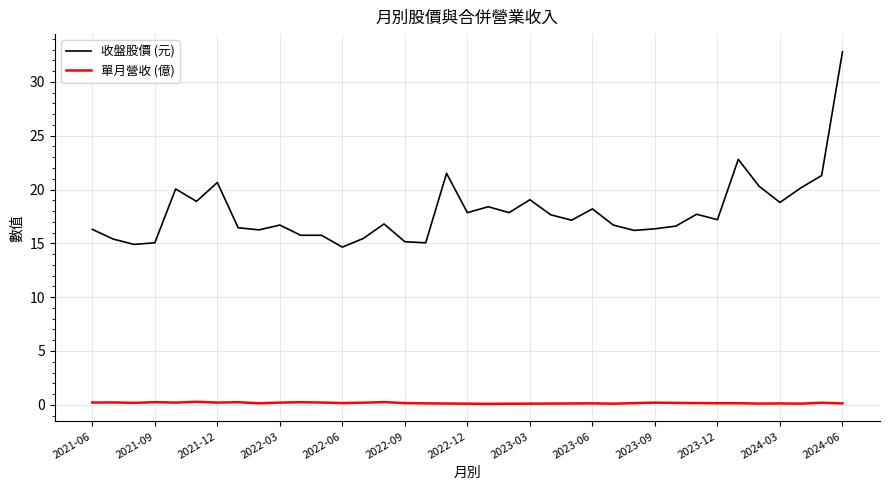

How many series are shown in this chart?

2